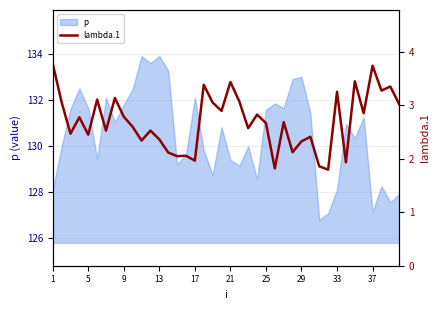

The p series shows 176.0 at 29. True or false?

False